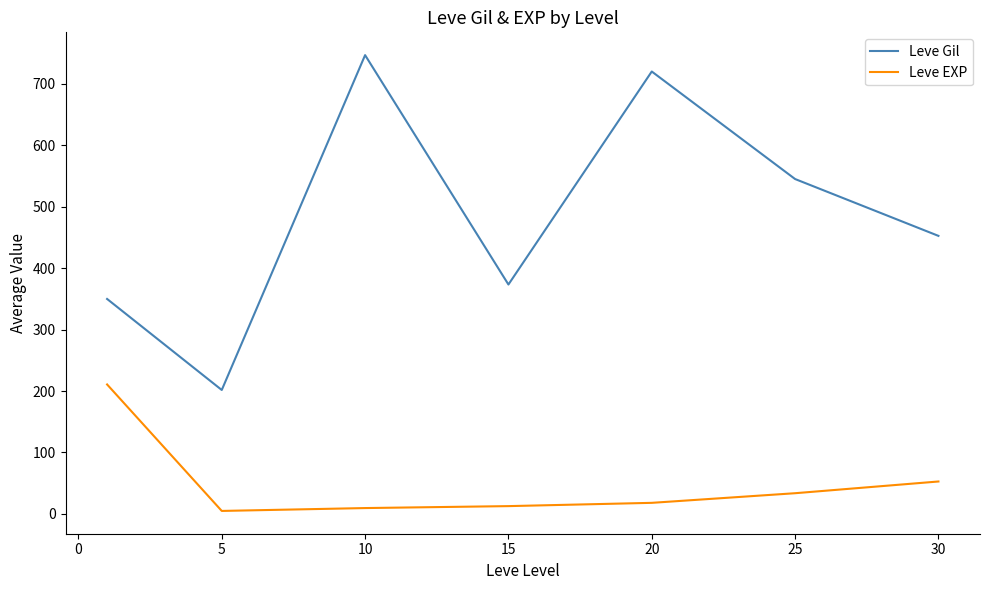

What is the difference between the second highest and minimum values in the Leve EXP series?

47.9